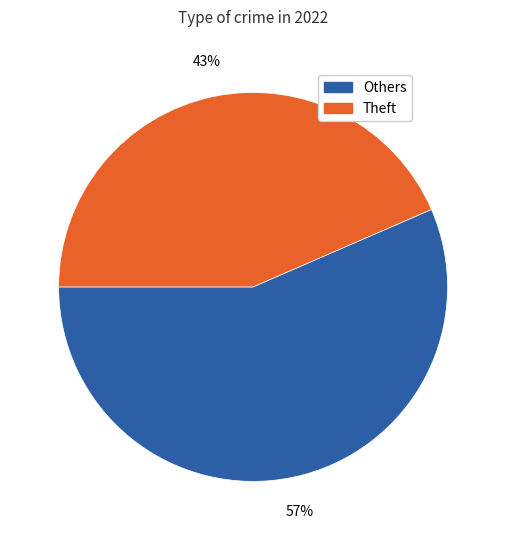

Does any single category account for the majority?

Yes